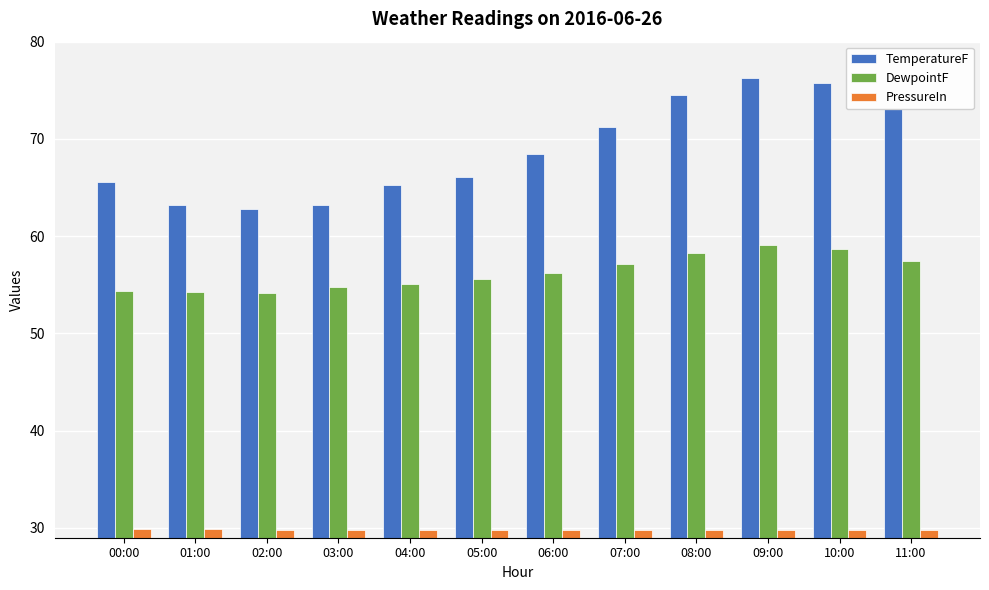

What is the minimum value shown in the chart?

29.8